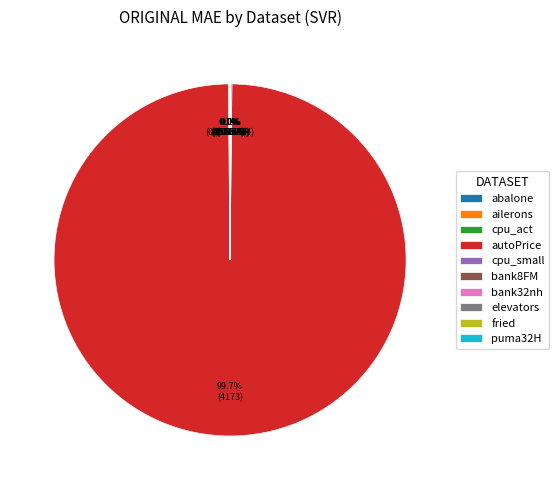

Is it true that autoPrice is 94% of the pie?

False